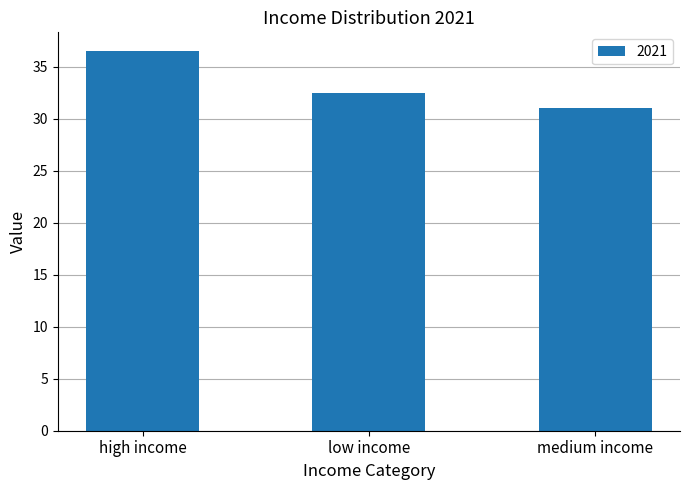

True or false: the data shows 21.9 at low income.

False